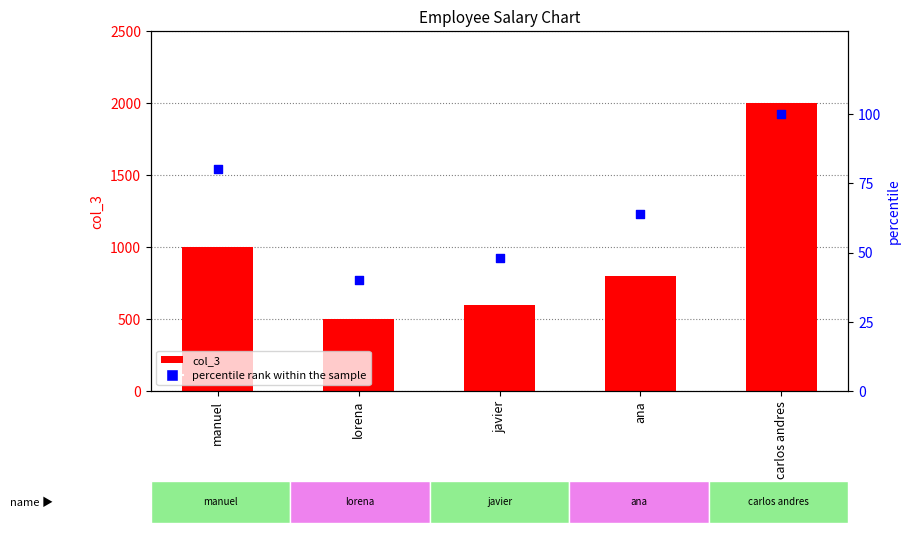

Which series reaches the maximum Y coordinate?

col_3